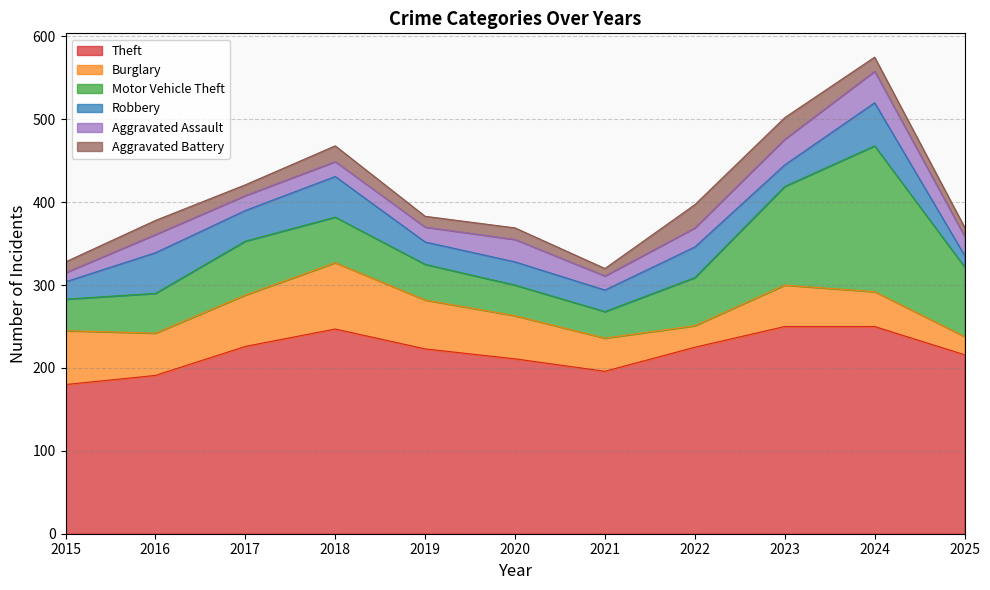

Reading left to right, list all the values displayed in this chart.

Theft: 2015=180	2016=191	2017=226	2018=247	2019=223	2020=211	2021=196	2022=225	2023=250	2024=250	2025=216
Burglary: 2015=65	2016=51	2017=62	2018=80	2019=59	2020=52	2021=40	2022=26	2023=50	2024=42	2025=22
Motor Vehicle Theft: 2015=38	2016=48	2017=65	2018=55	2019=43	2020=37	2021=32	2022=58	2023=119	2024=176	2025=84
Robbery: 2015=21	2016=49	2017=37	2018=49	2019=27	2020=28	2021=26	2022=37	2023=26	2024=52	2025=14
Aggravated Assault: 2015=11	2016=22	2017=18	2018=18	2019=18	2020=27	2021=17	2022=23	2023=31	2024=38	2025=23
Aggravated Battery: 2015=13	2016=17	2017=13	2018=19	2019=13	2020=14	2021=9	2022=28	2023=26	2024=17	2025=11